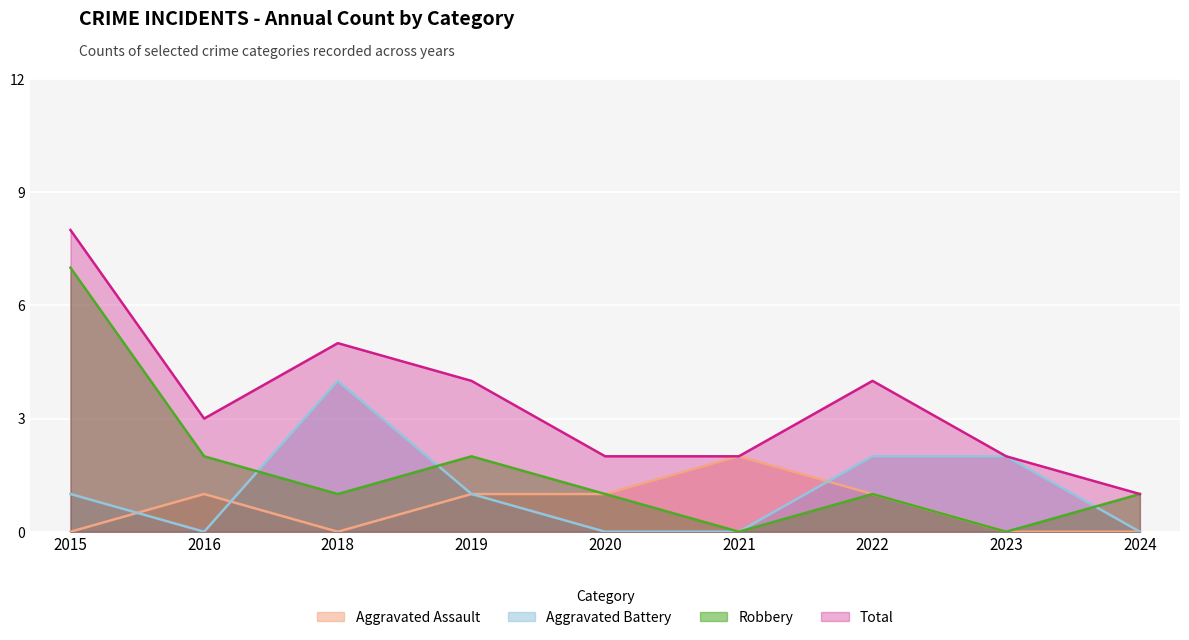

How many interior local valleys does the Total series have?

1